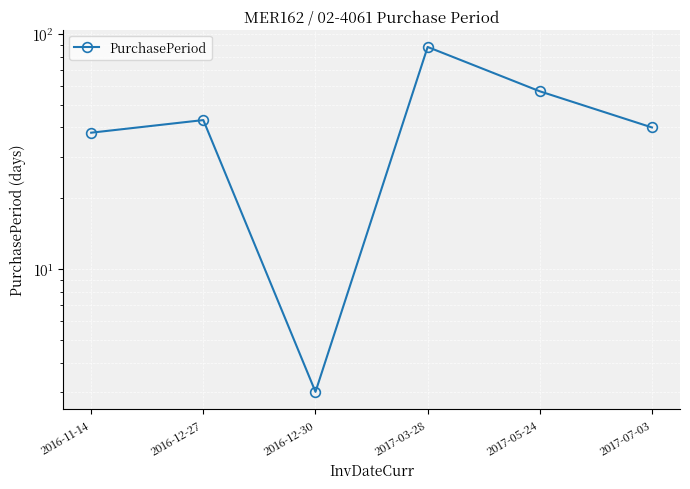

True or false: the data shows 43 at 2016-12-27.

True